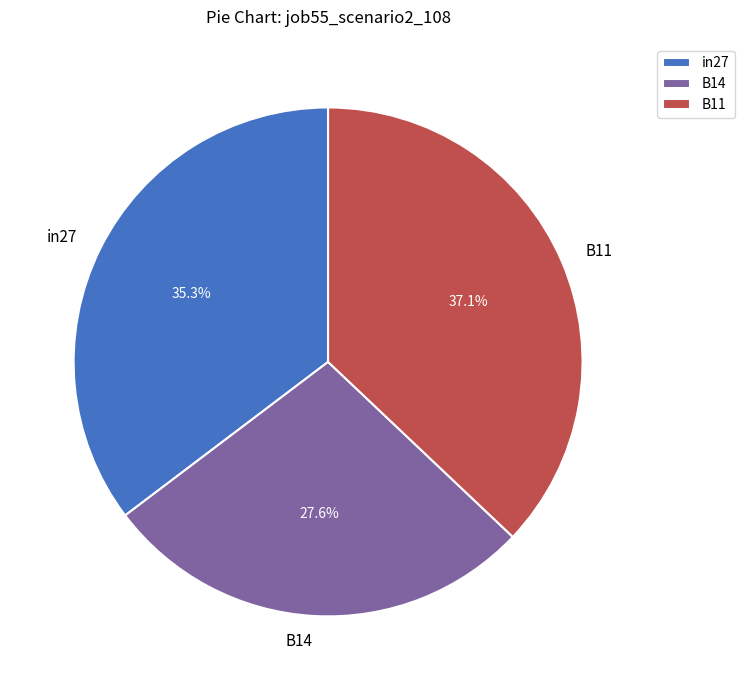

To the nearest percent, what is the average slice percentage?

33%